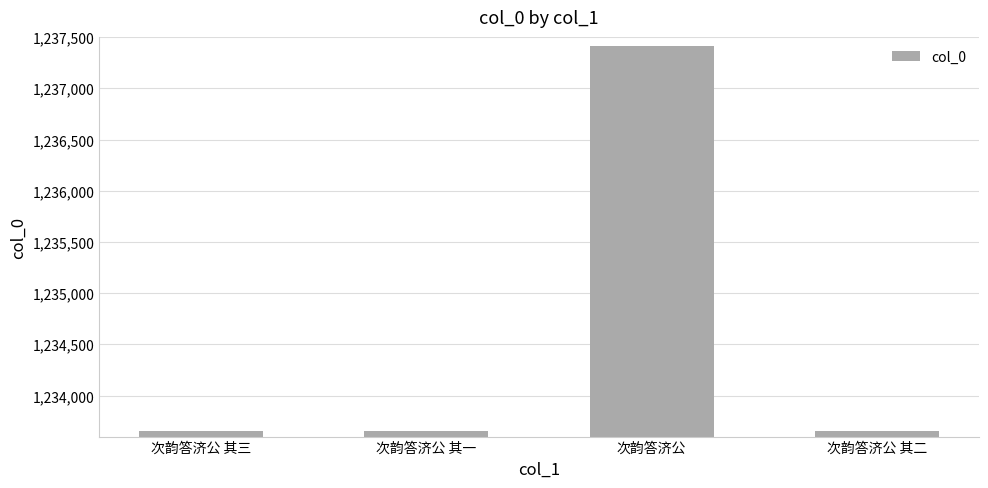

What is the change in value from 次韵答济公 其三 to 次韵答济公?

+3762